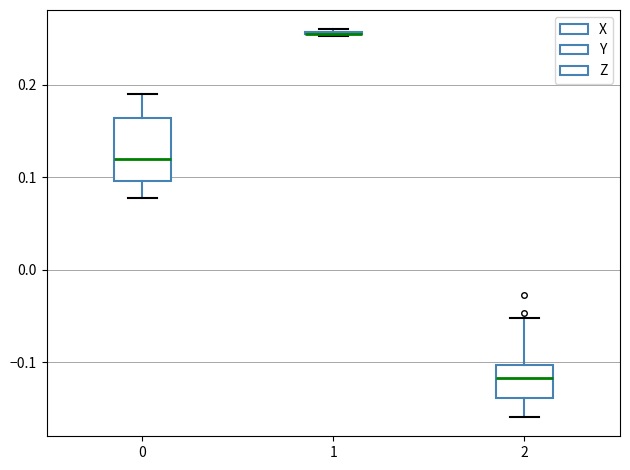

Reading left to right, transcribe this box plot: for each box, give where its median line is, the range the box spans, and where its two whiskers end, as read against the y-axis. The values are not printed on the chart, so give them approximately, as read against the axis.

0: median 0.12, box 0.10 to 0.16, whiskers 0.08 to 0.19
1: box collapsed to a line at 0.26, whiskers 0.25 to 0.26
2: median -0.12, box -0.14 to -0.10, whiskers -0.16 to -0.05